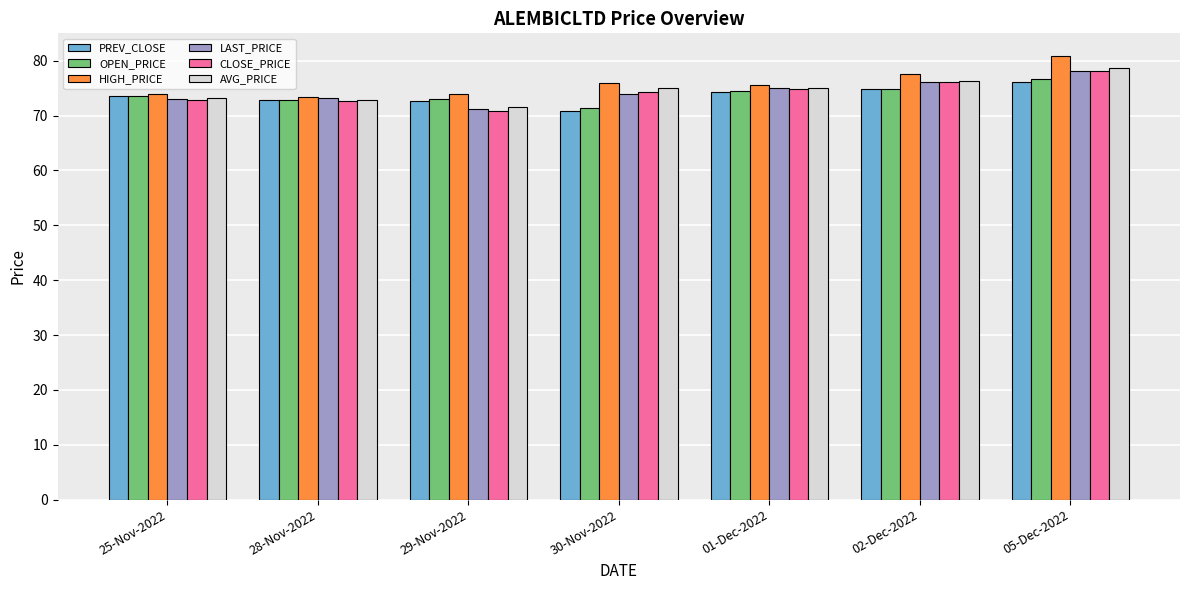

What is the average value of the AVG_PRICE series?

74.7